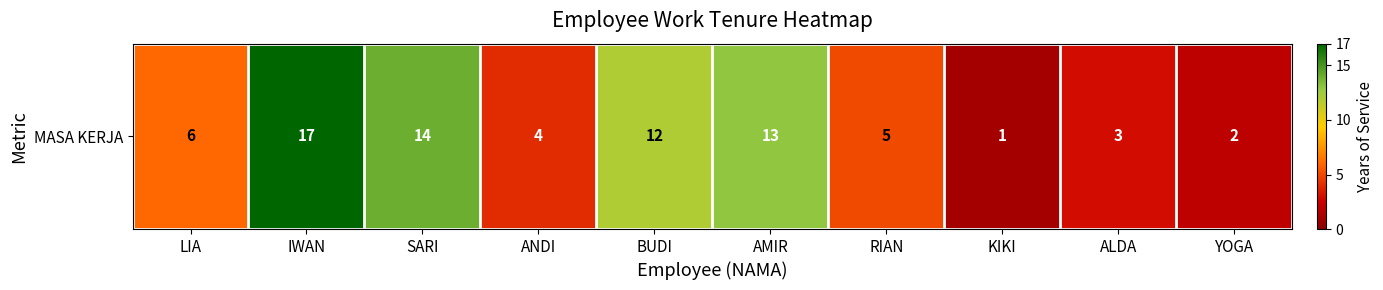

List the labels in order of value, smallest first.

KIKI, YOGA, ALDA, ANDI, RIAN, LIA, BUDI, AMIR, SARI, IWAN